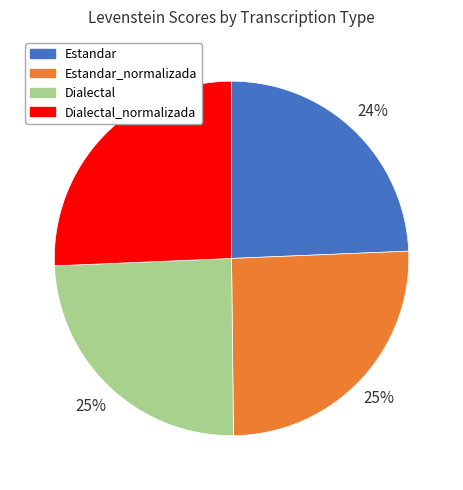

To the nearest percent, what is the average slice percentage?

25%